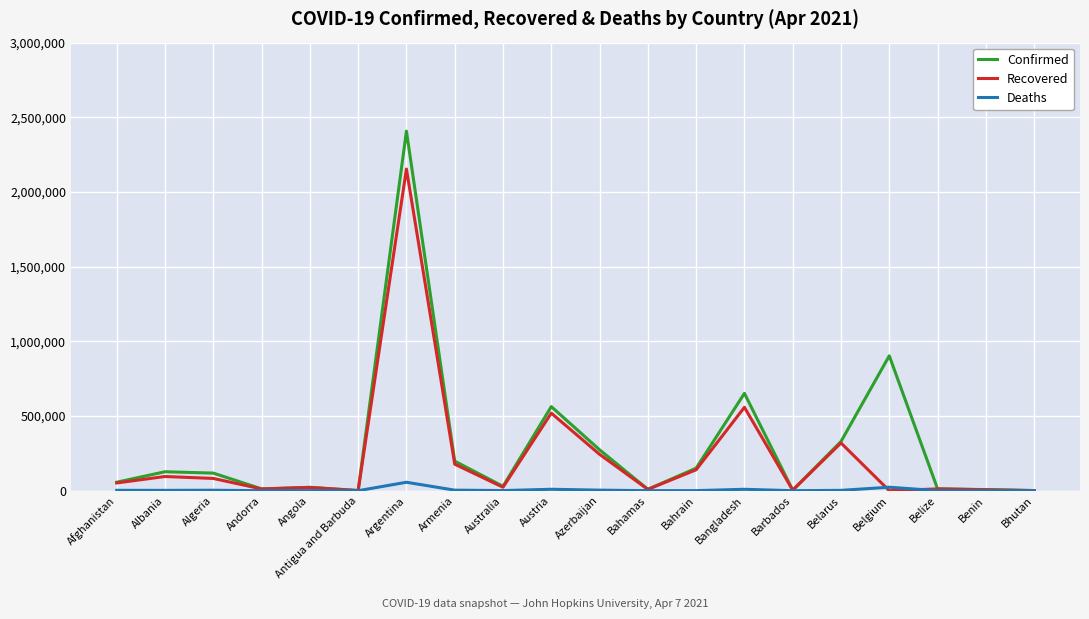

At which label is Confirmed closest to 1204027?

Belgium